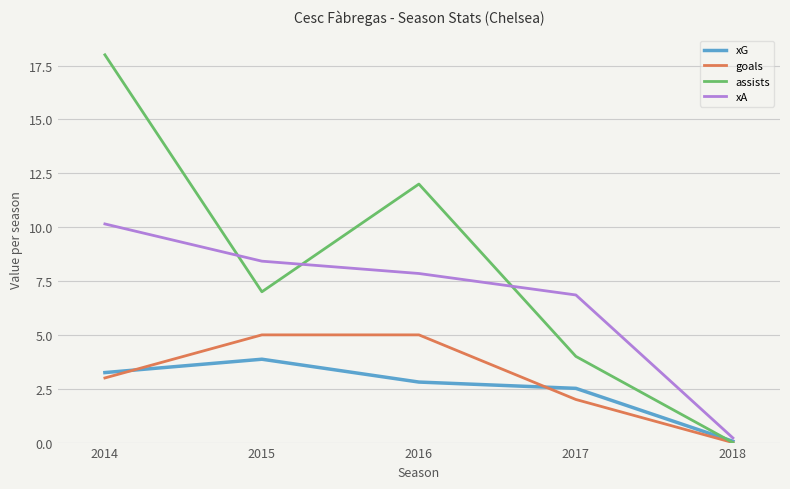

Where does the xA series first go above 7?

2014